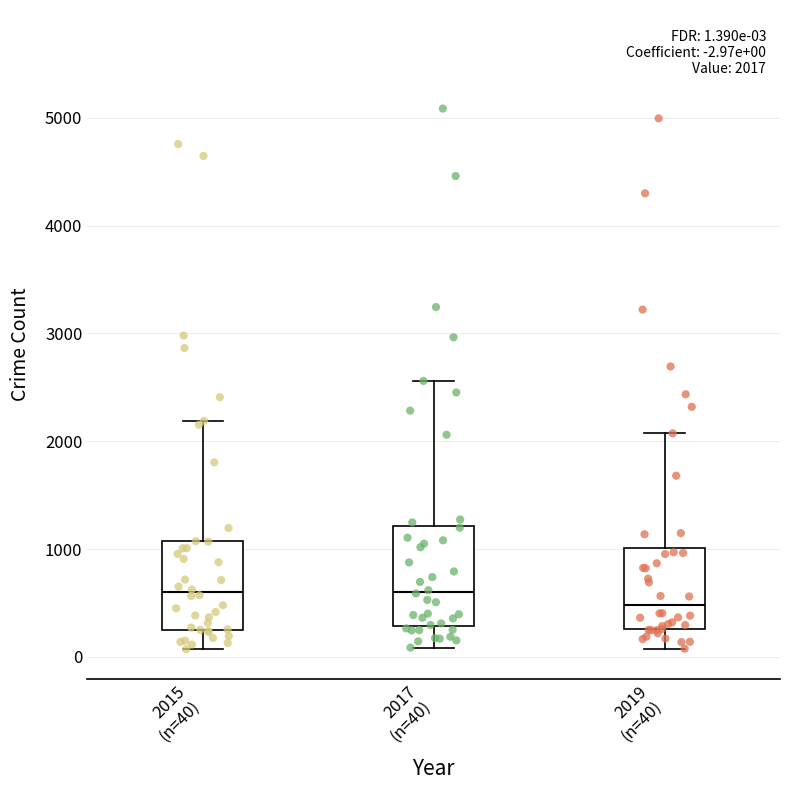

Comparing the boxes themselves (not the whiskers), which one is the tallest?

2017 (n=40)